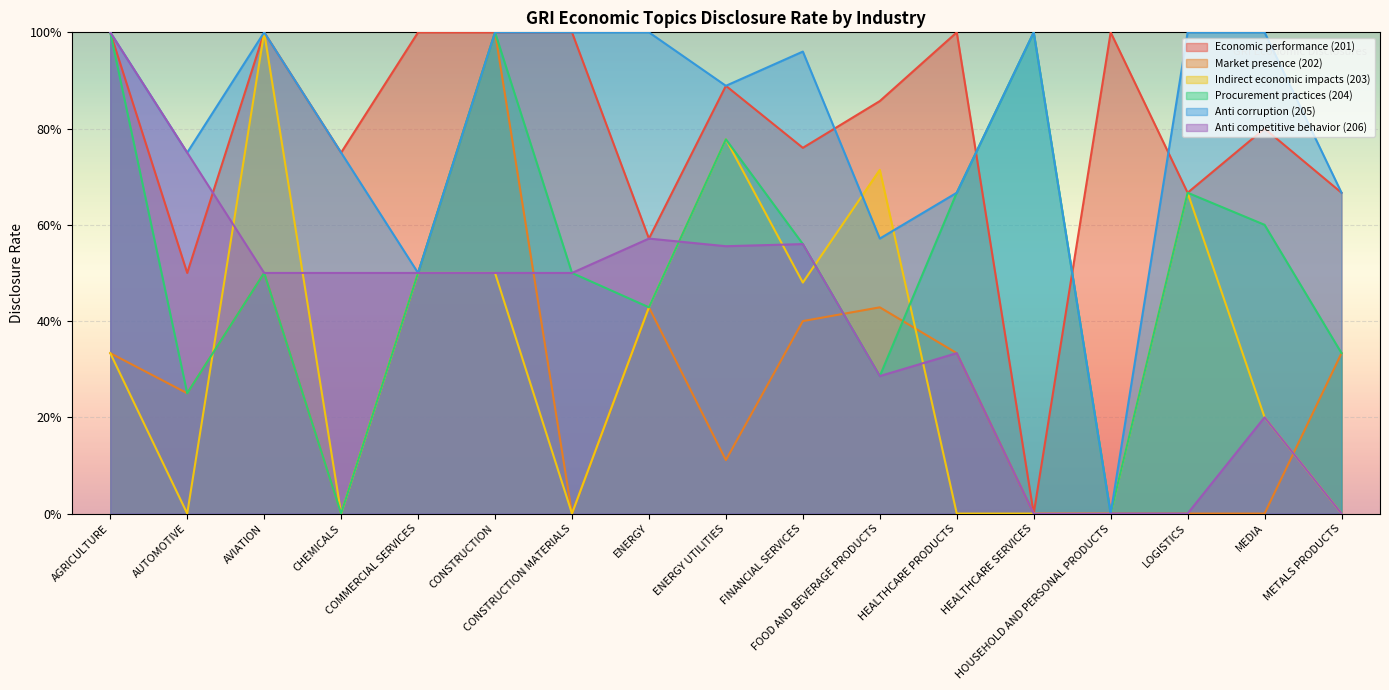

Which series has the widest spread of values?

Economic performance (201)